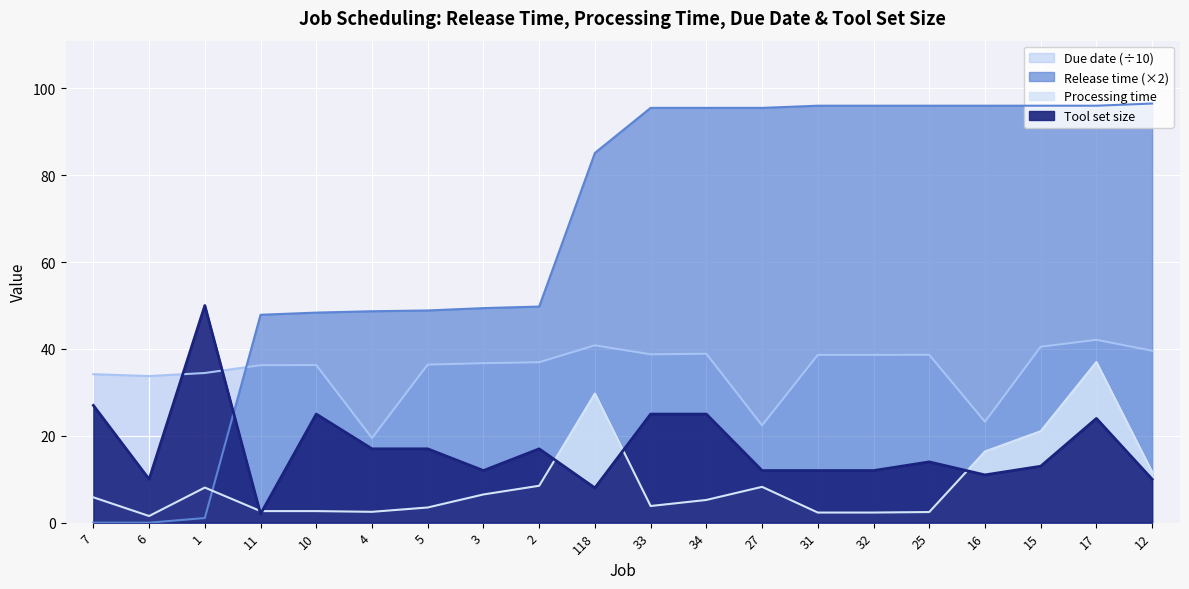

At how many categories does at least one series exceed 61?

11